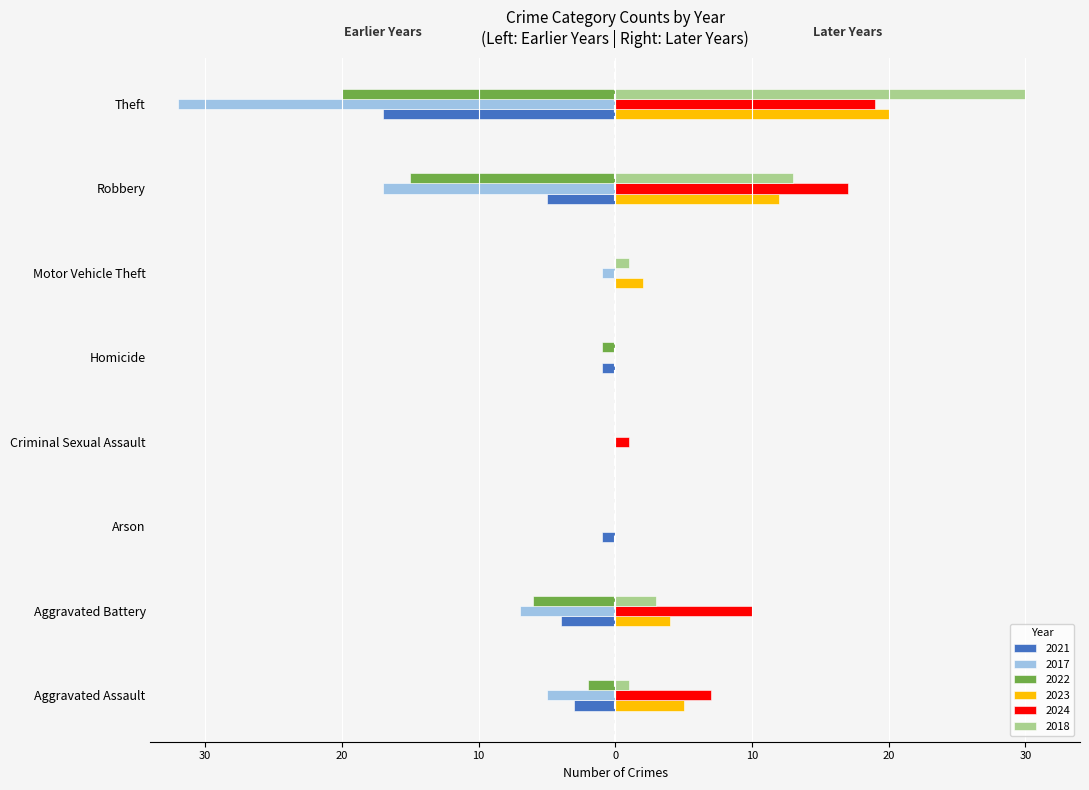

What are all the series names shown in the legend?

2021, 2017, 2022, 2023, 2024, 2018